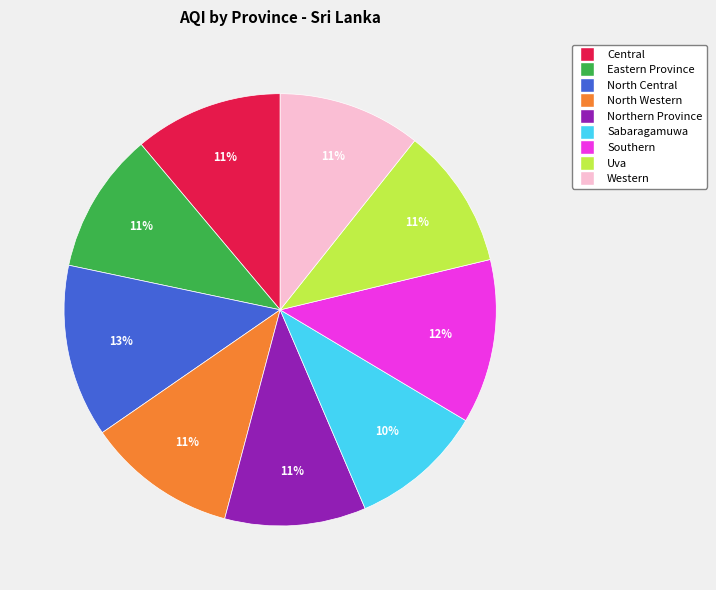

Is the sum of Central and North Western greater than half?

No